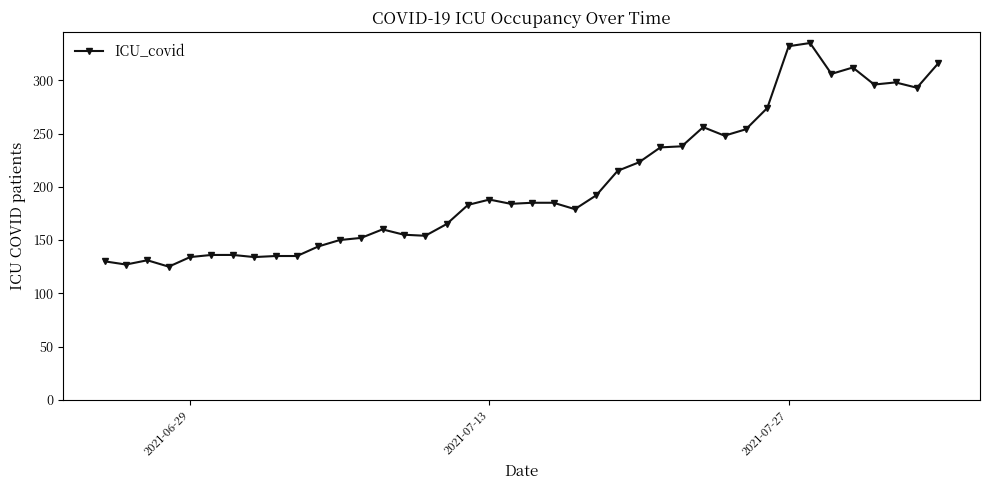

What is the smallest value displayed?

125